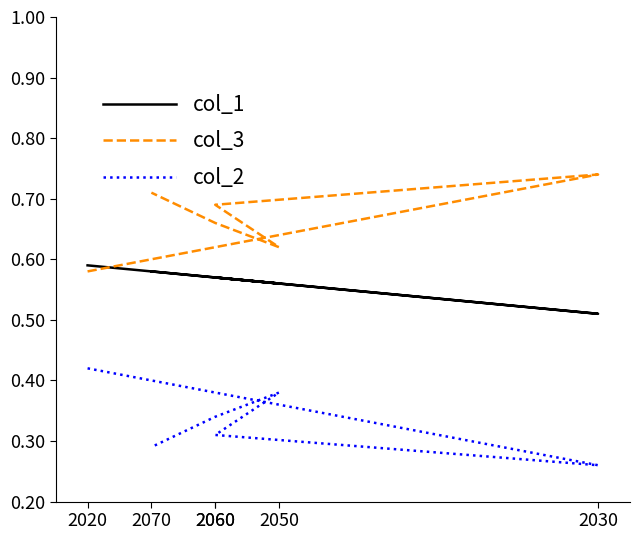

What is the lowest value of the col_2 series?

26